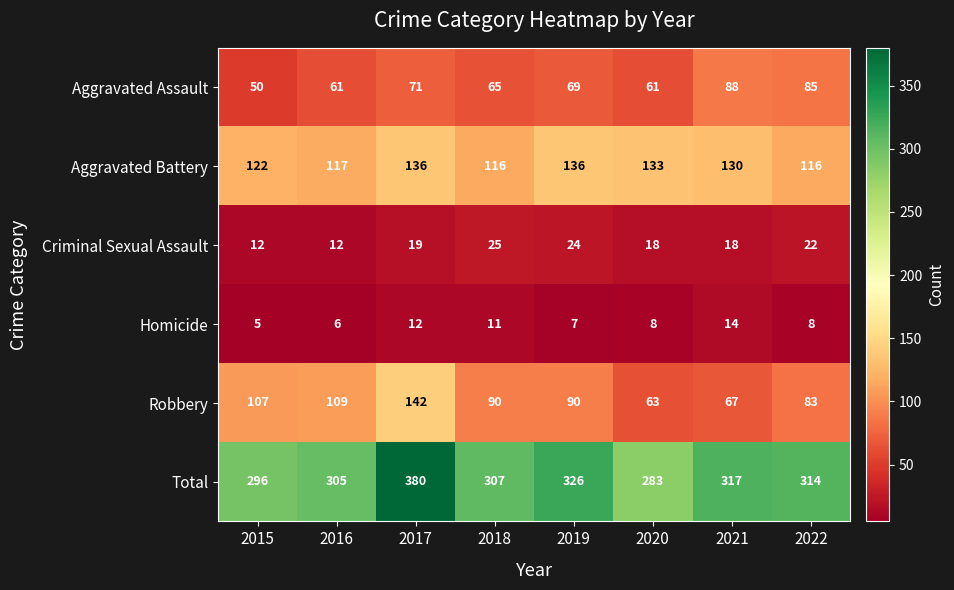

What is the greatest value displayed?

380